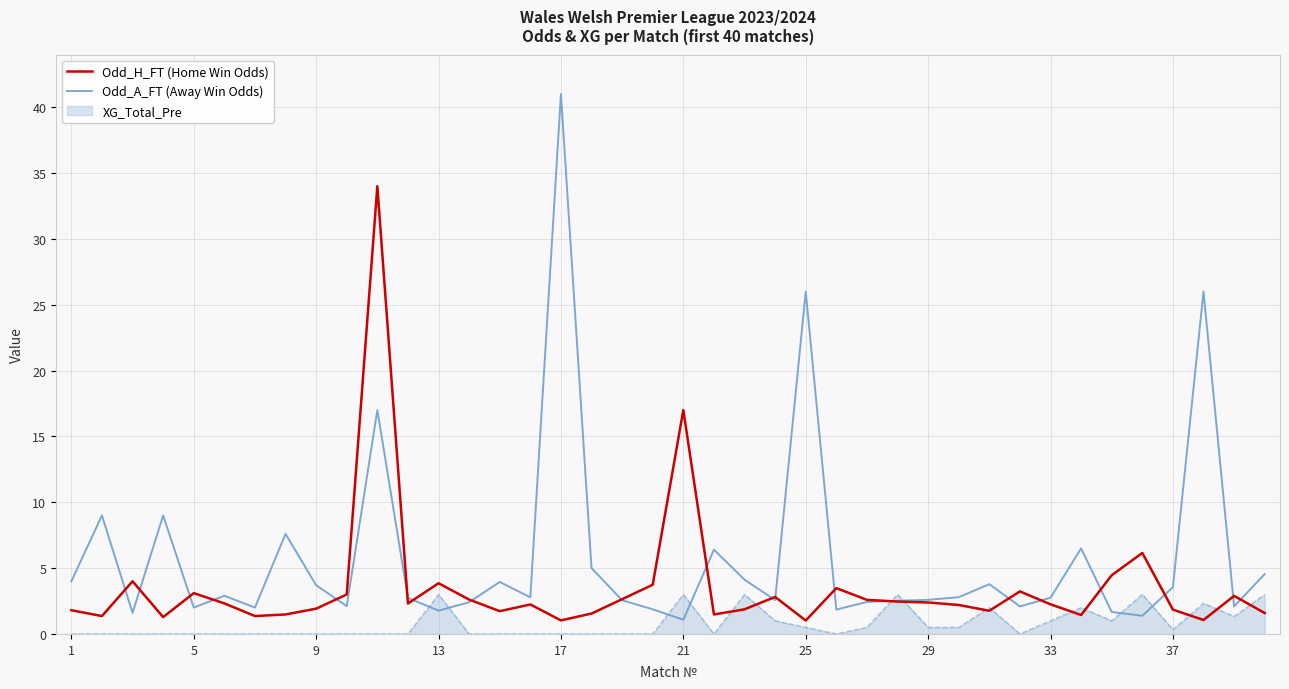

Which series has the largest total across all categories?

Odd_A_FT (Away Win Odds)